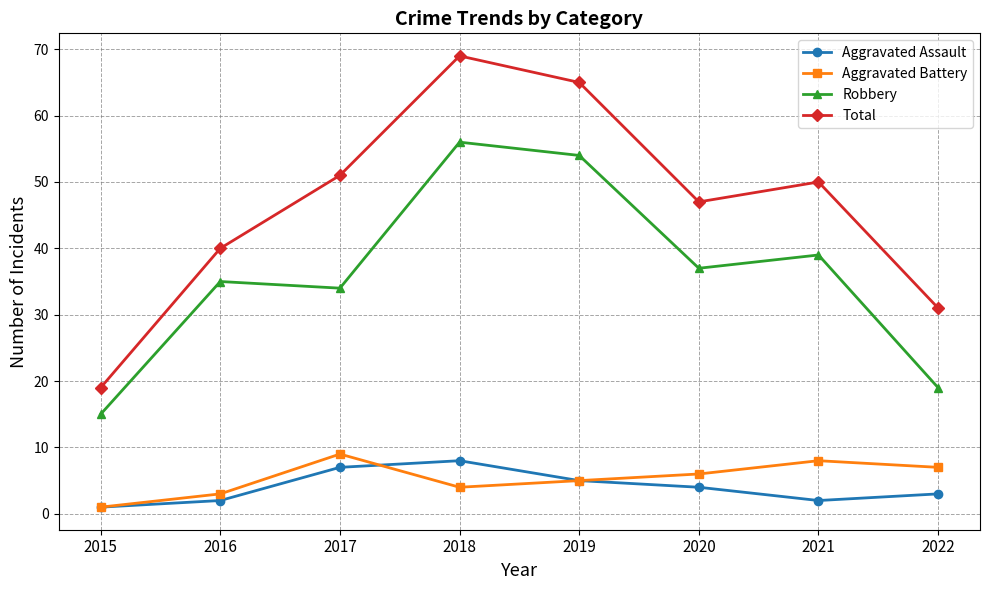

What is the difference between the highest and lowest values at 2019?

60